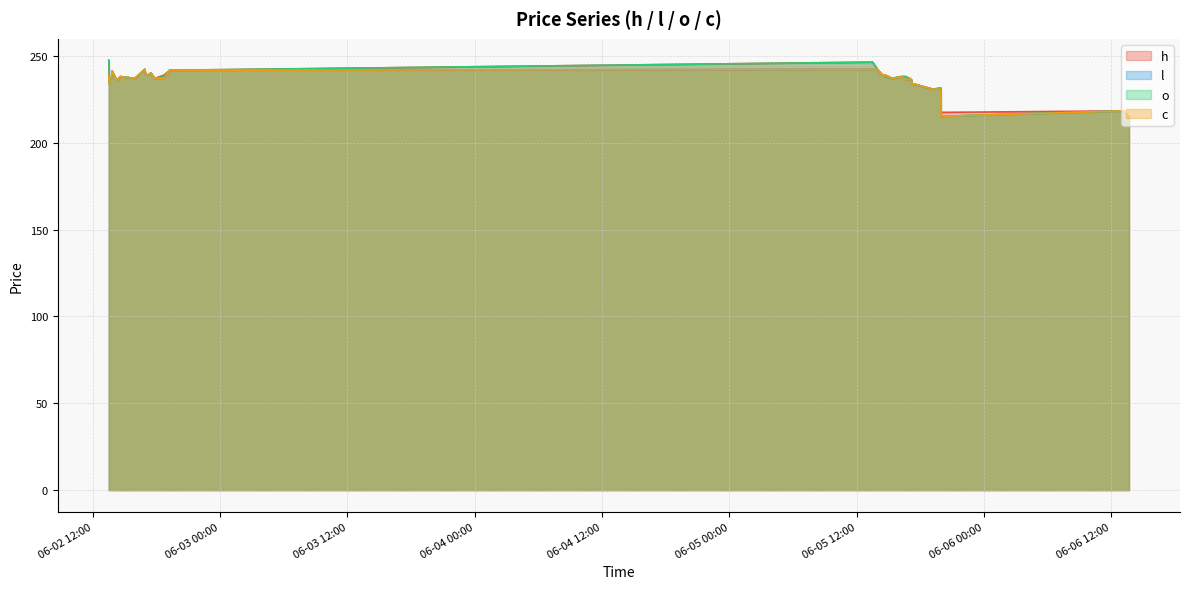

What is the difference between the maximum and second lowest values in the c series?

27.0